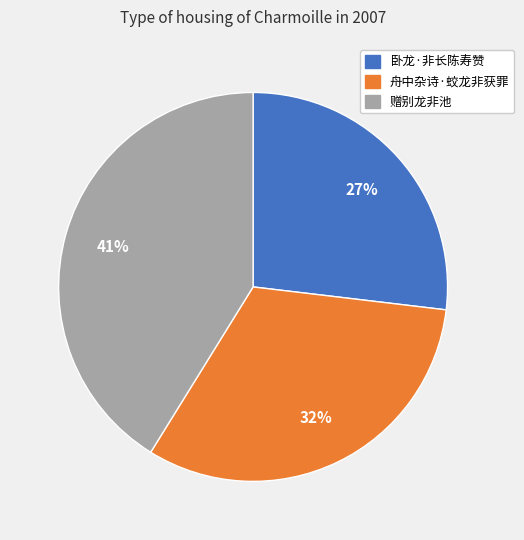

Rank the categories by value from highest to lowest.

赠别龙非池, 舟中杂诗·蛟龙非获罪, 卧龙·非长陈寿赞